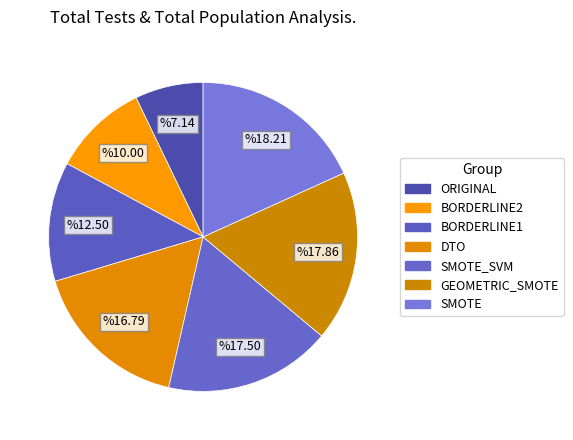

How many slices are in this pie chart?

7